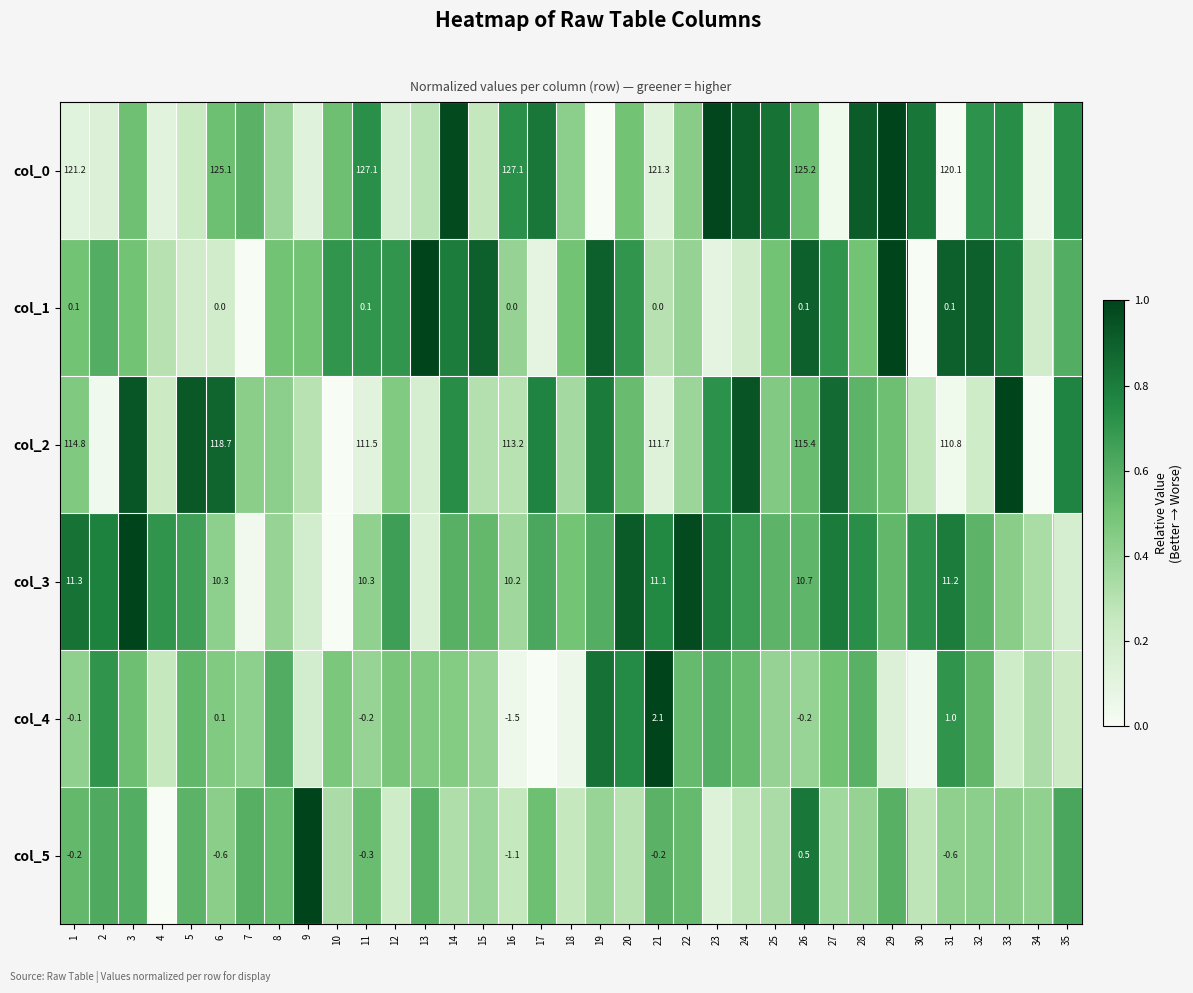

Which series has the widest spread of values?

col_0